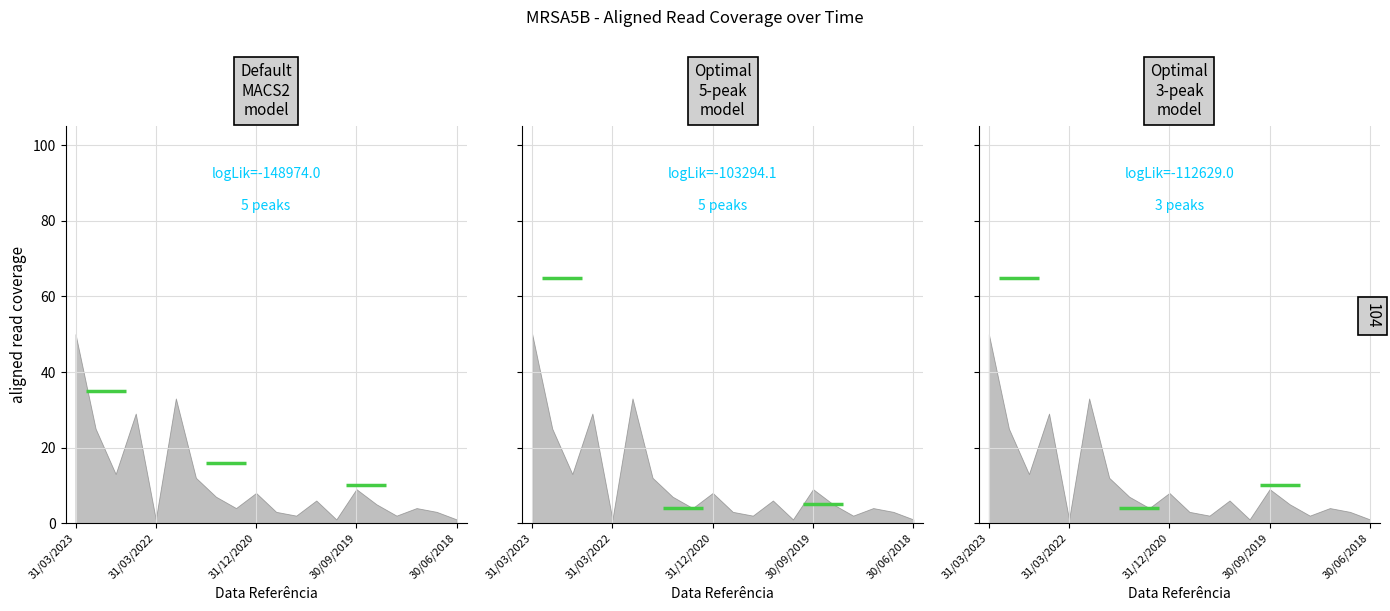

The value at 30/09/2019 is 9. True or false?

True